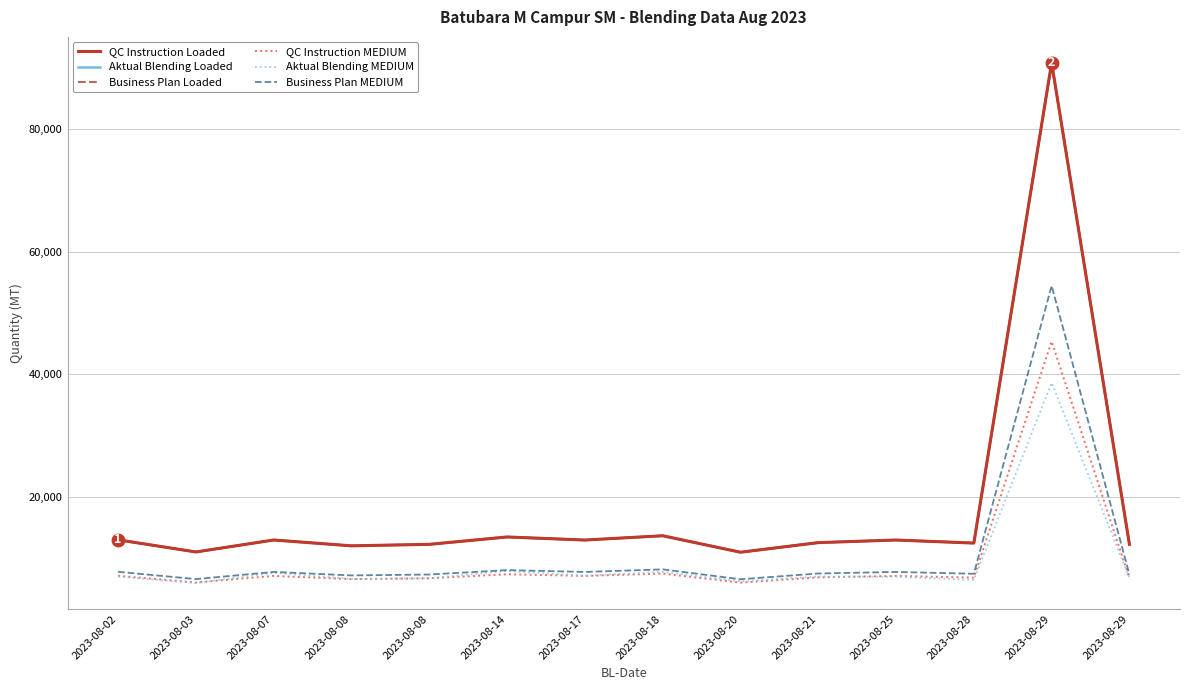

True or false: QC Instruction Loaded and Business Plan Loaded intersect in this chart.

False